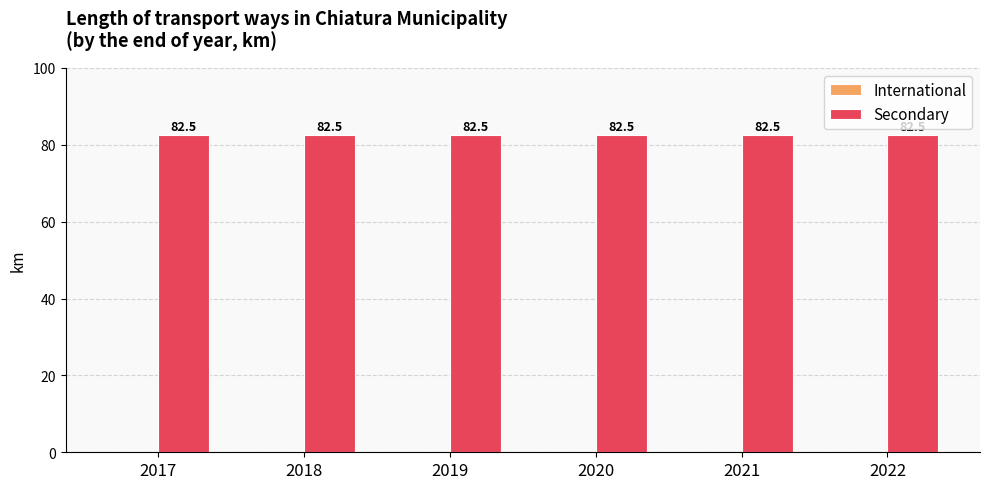

Is the value of International at 2017 greater than the value of Secondary at 2019?

No